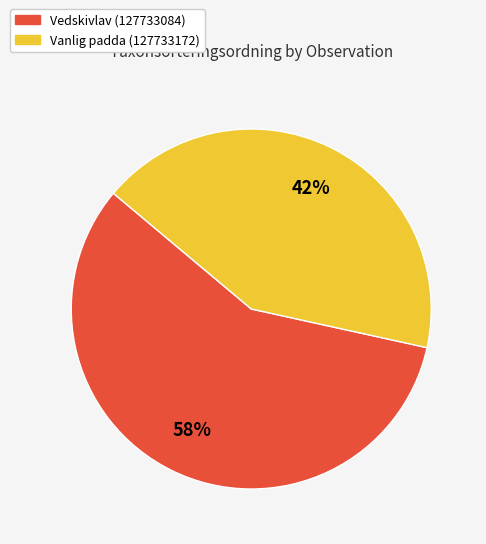

How many slices are in this pie chart?

2